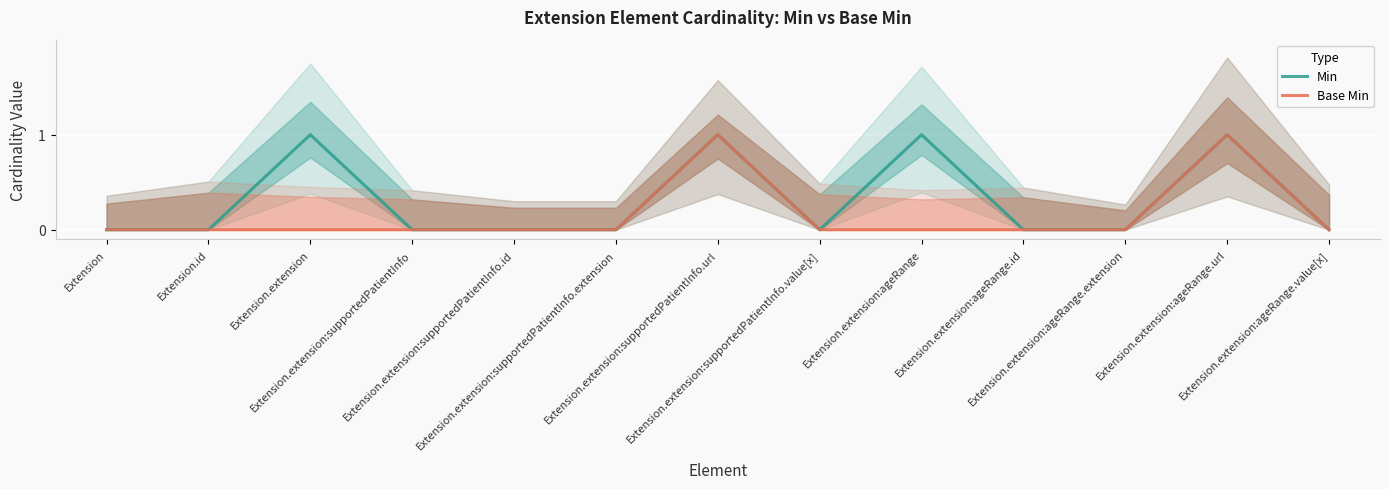

True or false: Base Min and Min intersect in this chart.

False